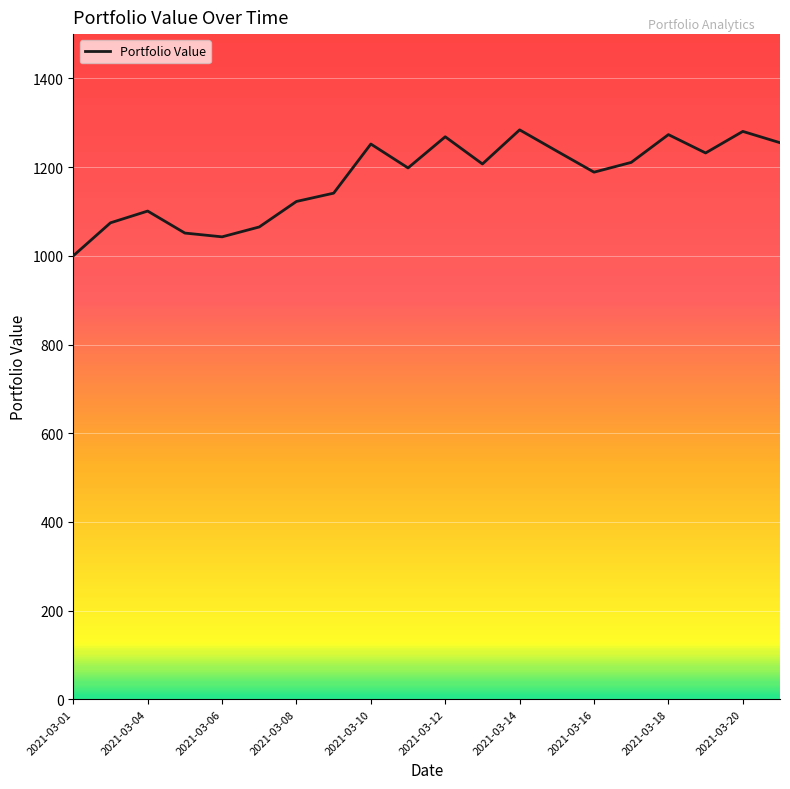

What is the maximum value shown in the chart?

1284.1